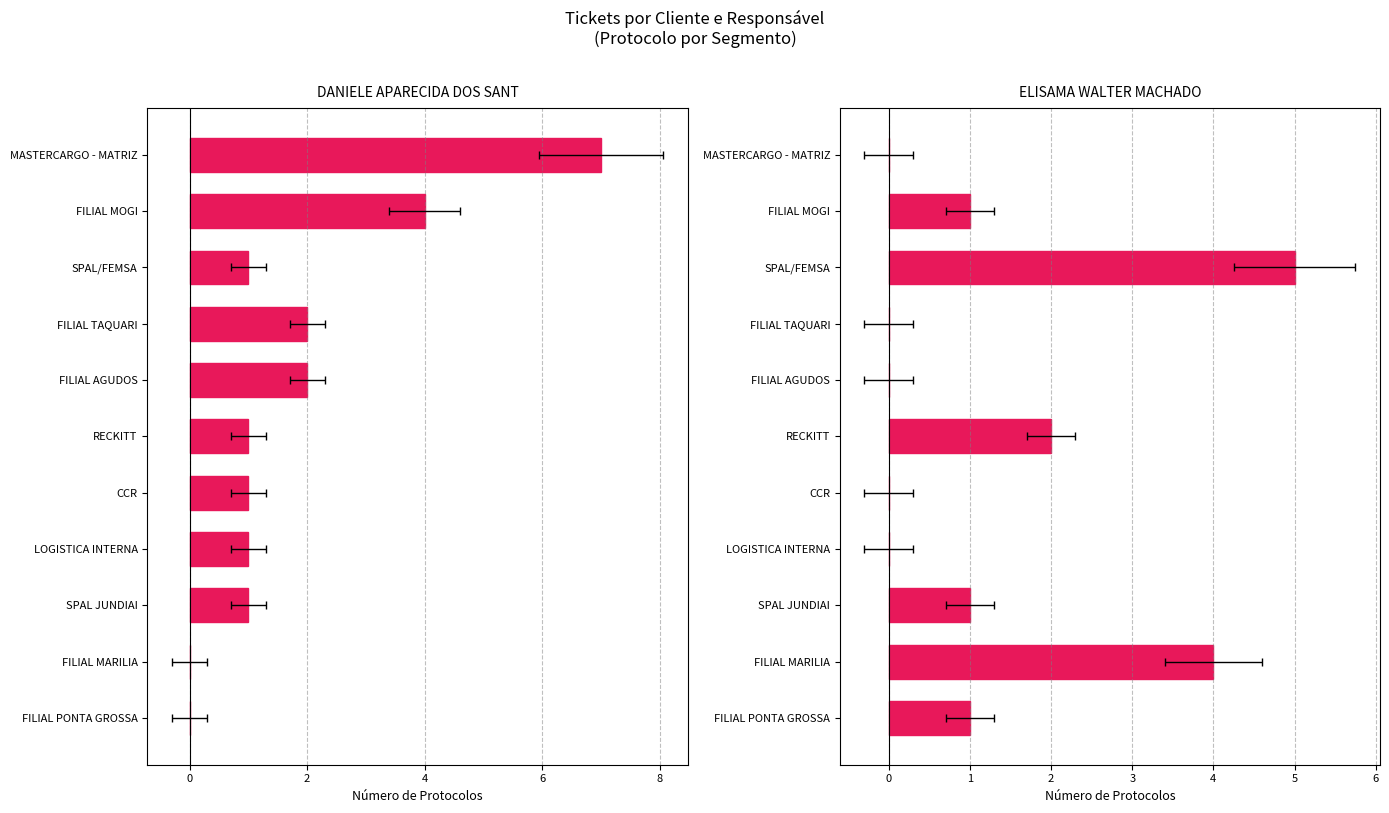

Which series has the widest spread of values?

DANIELE APARECIDA DOS SANT